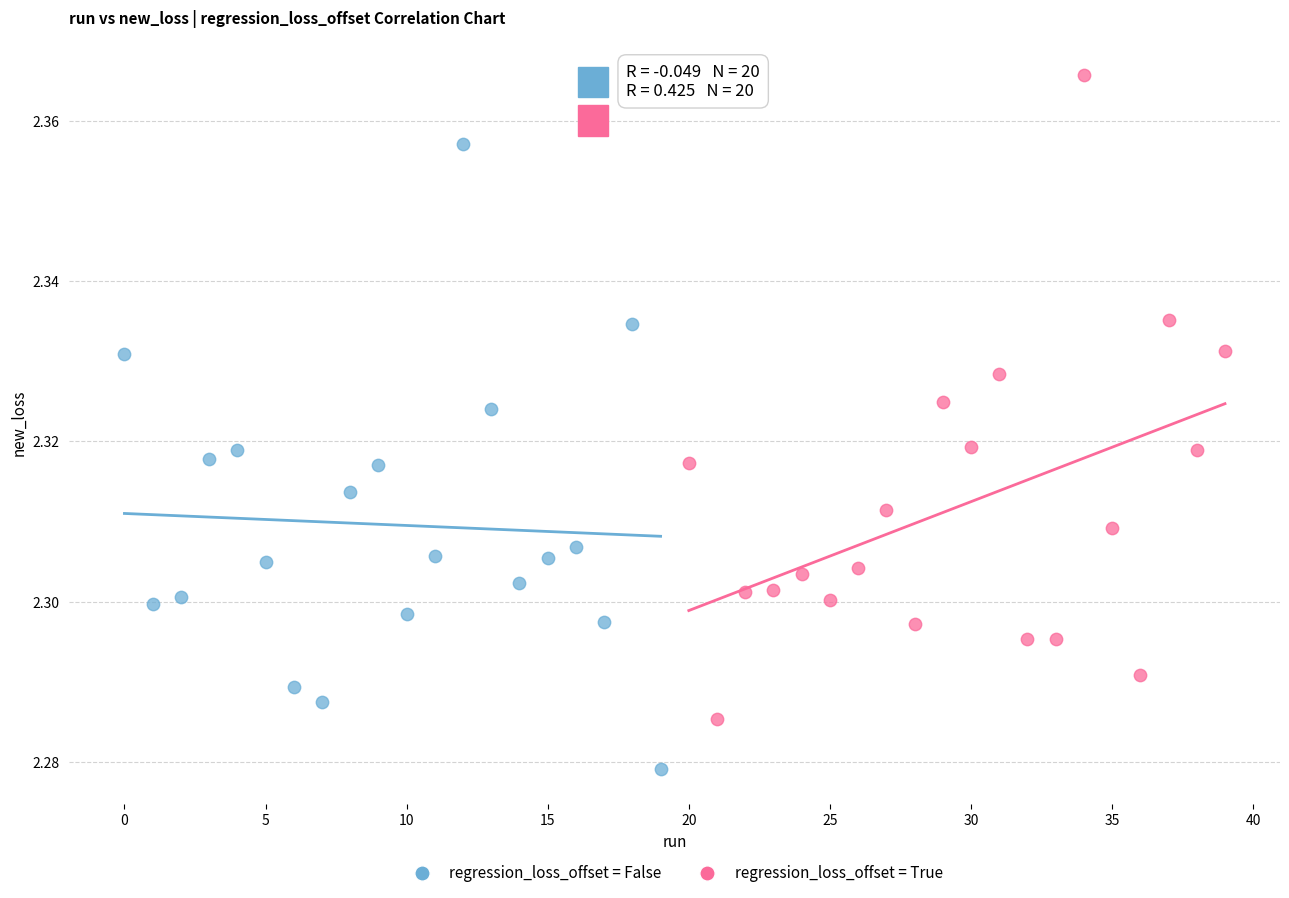

Which series has the widest spread of Y values?

regression_loss_offset = True